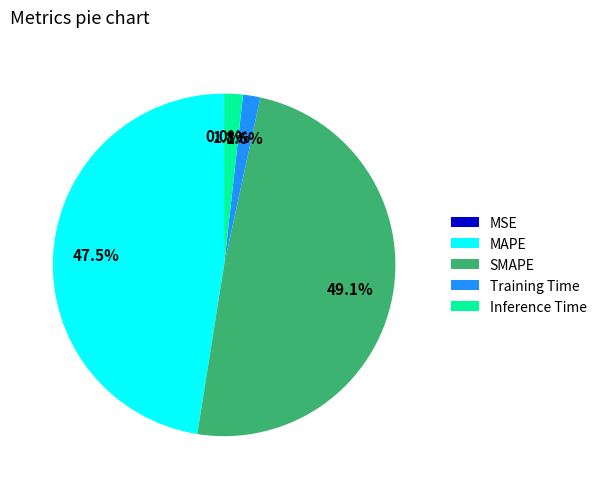

Is there any slice that represents more than half of the pie?

No